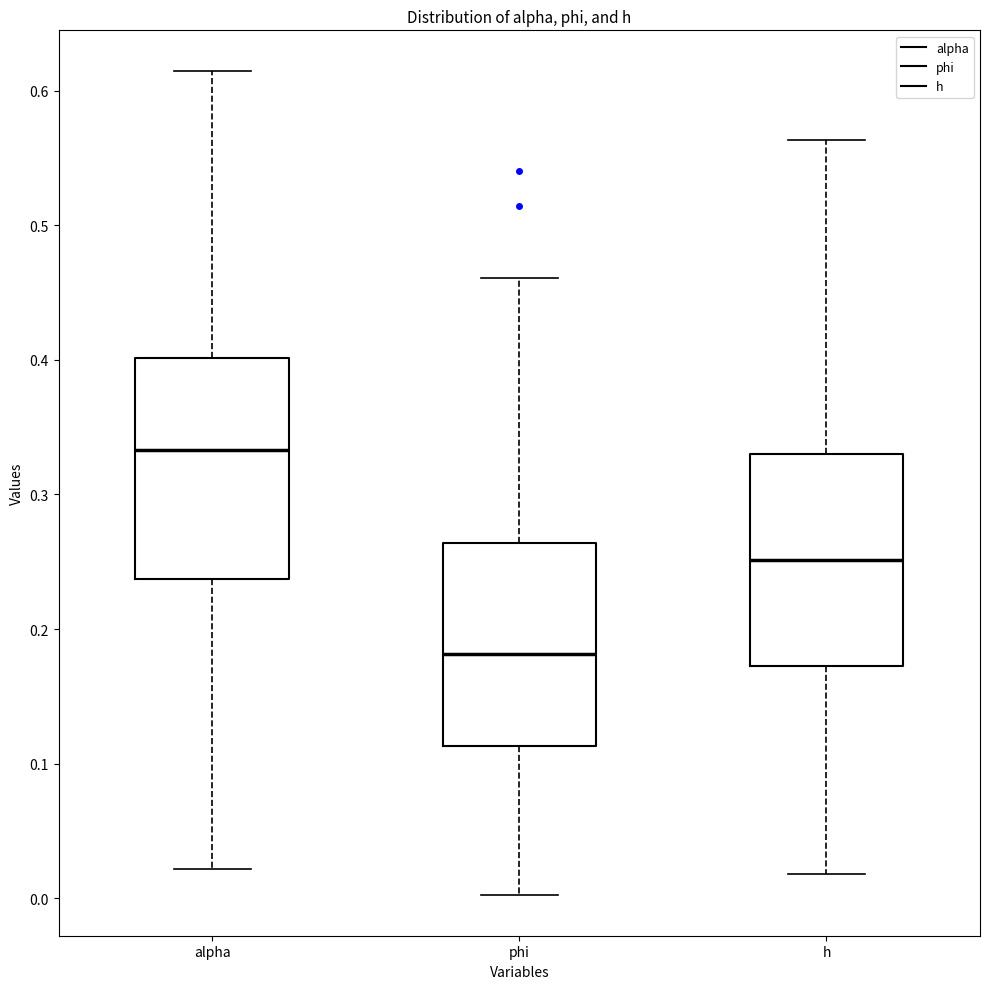

Where does the lower whisker of the box for h end on the y-axis? The values are not printed on the chart, so give them approximately, as read against the axis.

0.02